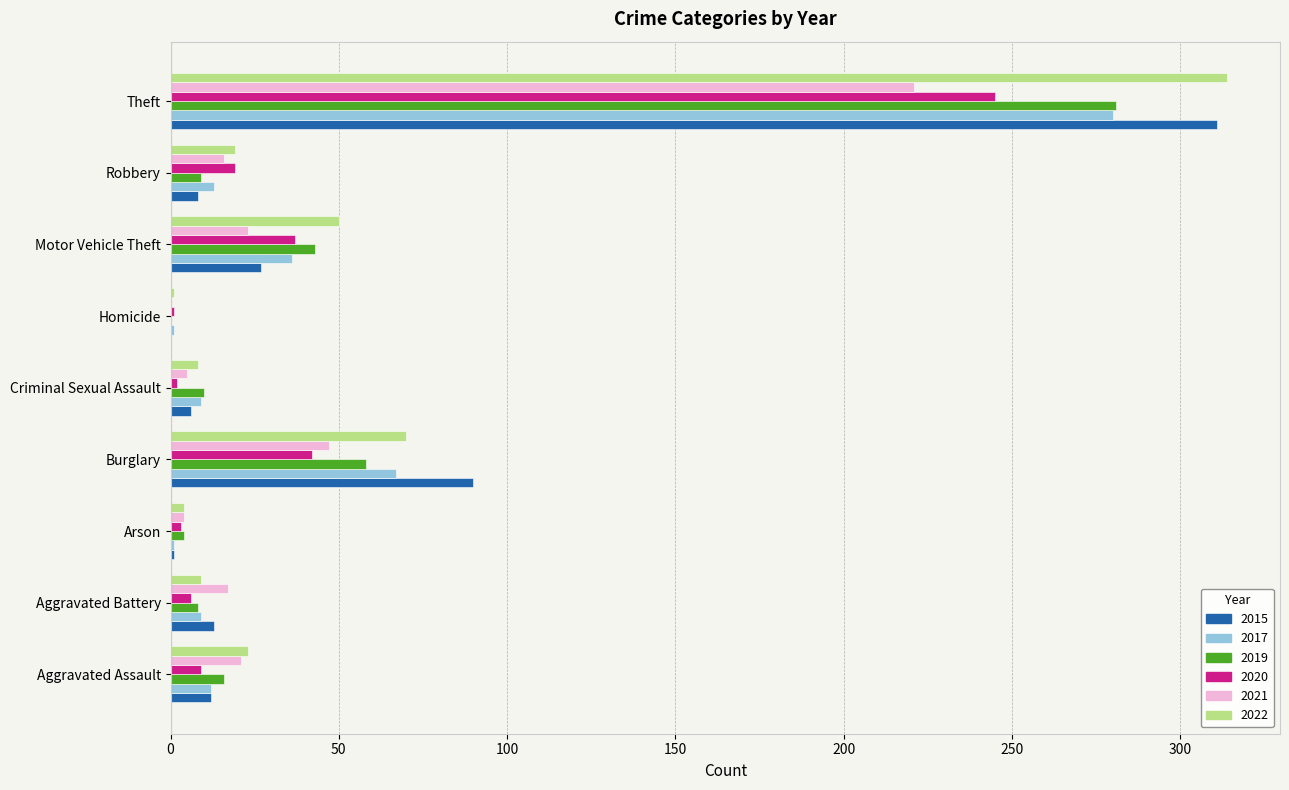

Which category has the highest value in the 2017 series?

Theft